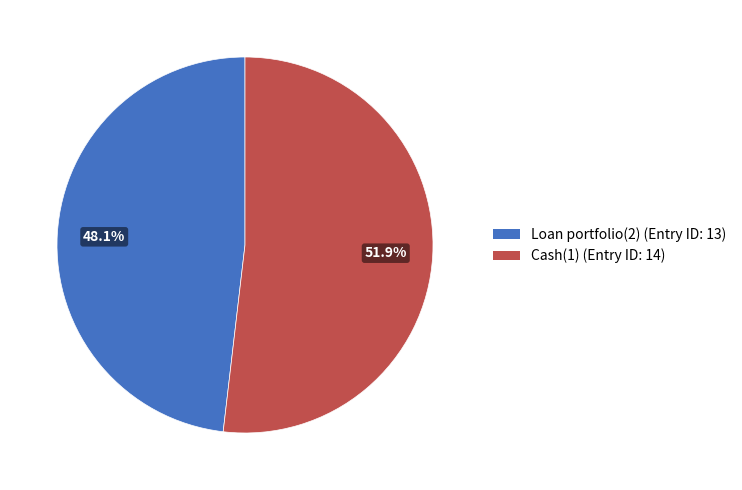

Count the number of slices in the pie.

2